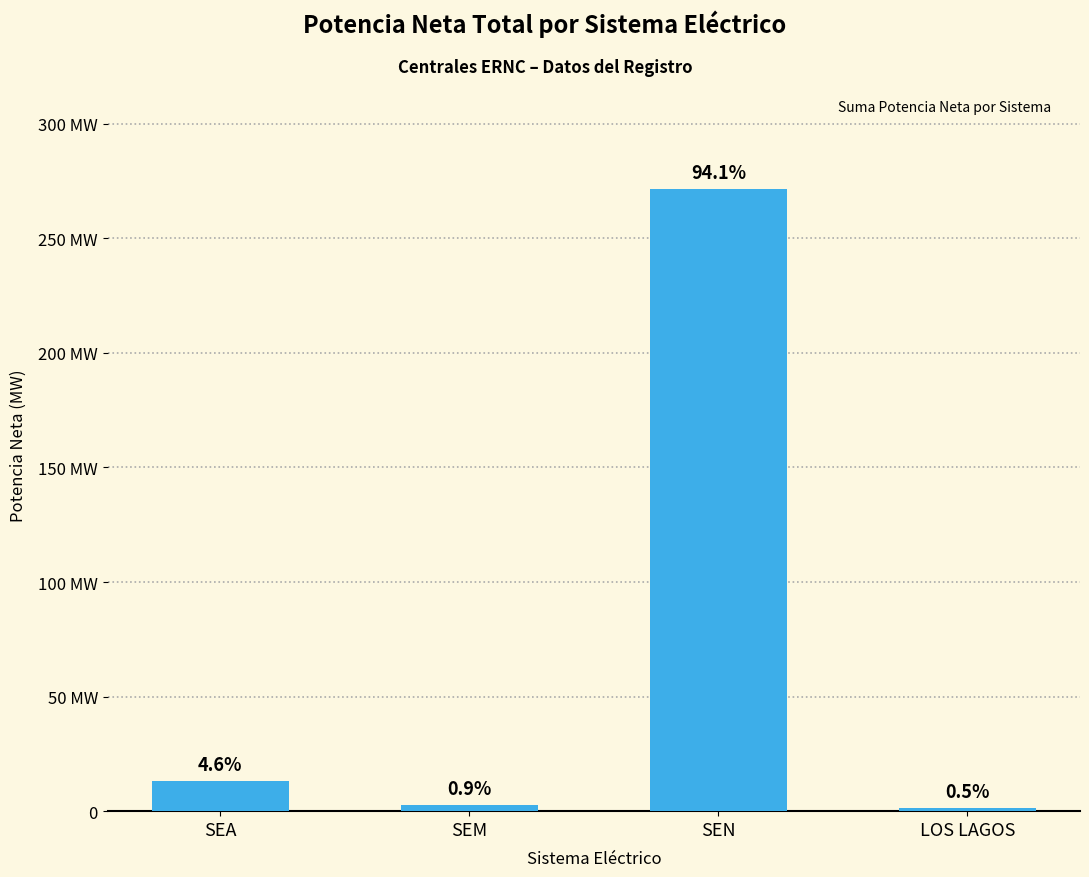

What position from the left is SEN?

3